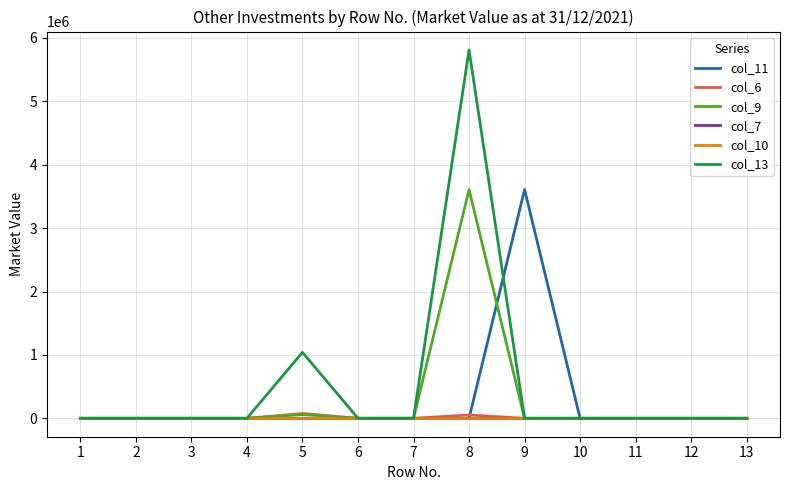

Is this an area chart (filled region under the line)?

No